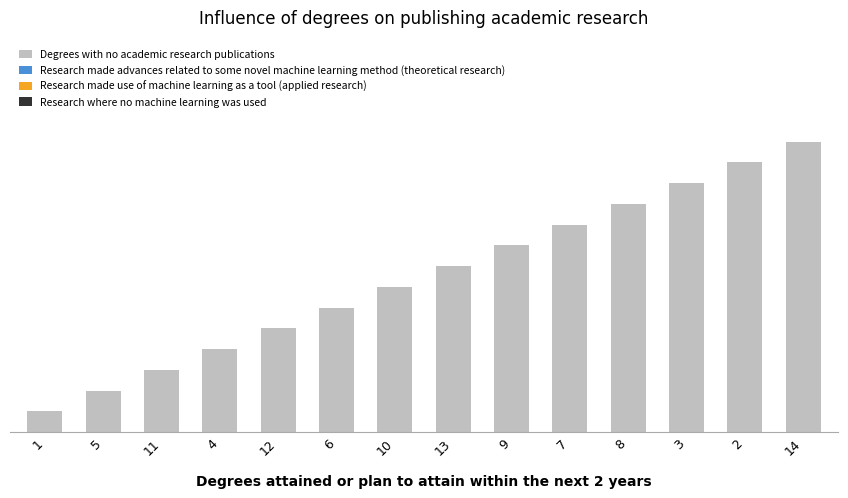

What is the difference between the values at 7 and 1?

9